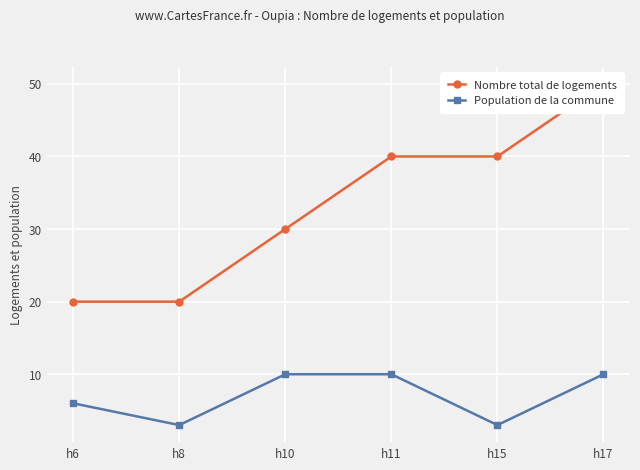

Is it true that Nombre total de logements equals 20 at h6?

True